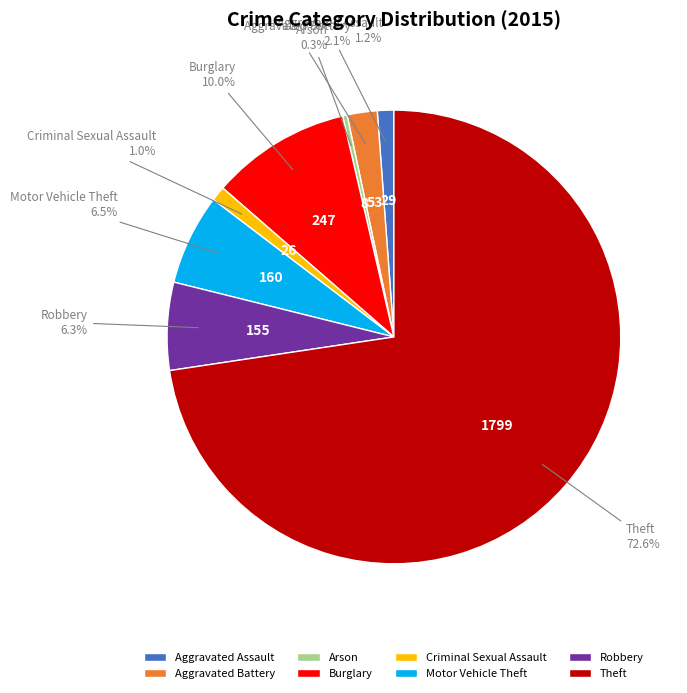

To the nearest percent, what portion does Motor Vehicle Theft represent?

6%